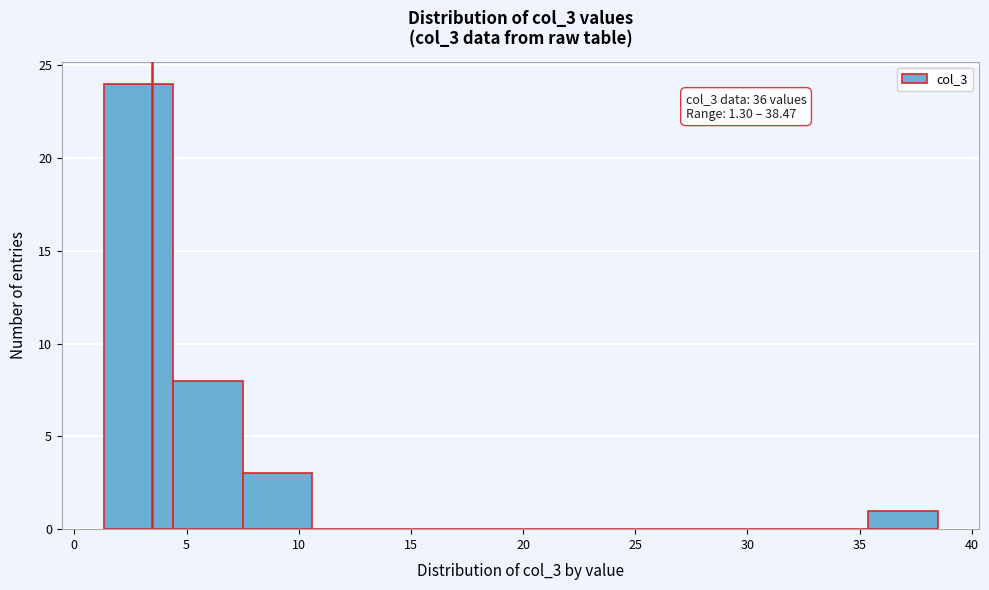

Which range on the x-axis has the tallest bar?

1.5 to 4.5